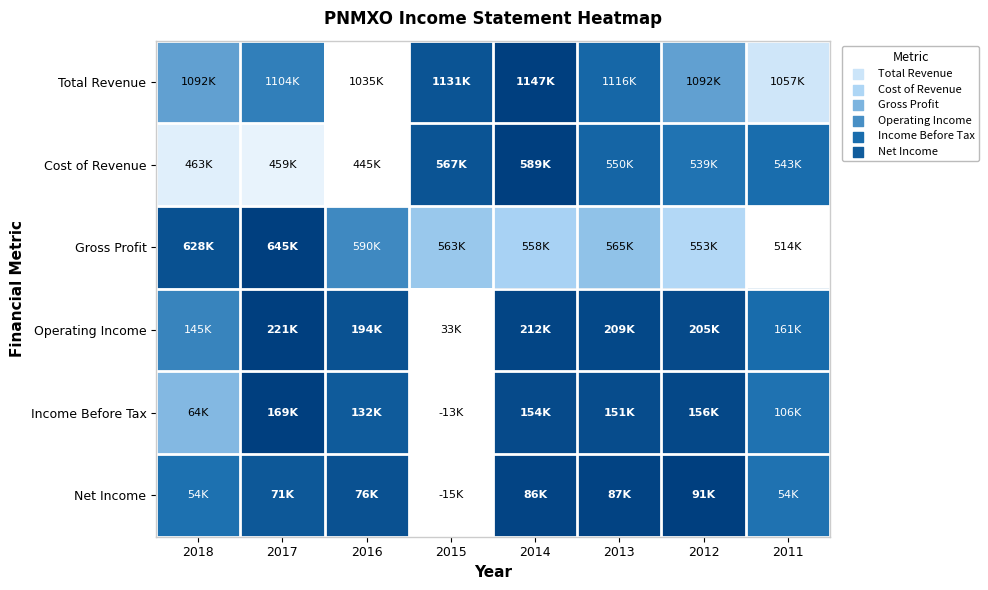

At which category is the sum across all series the highest?

2014